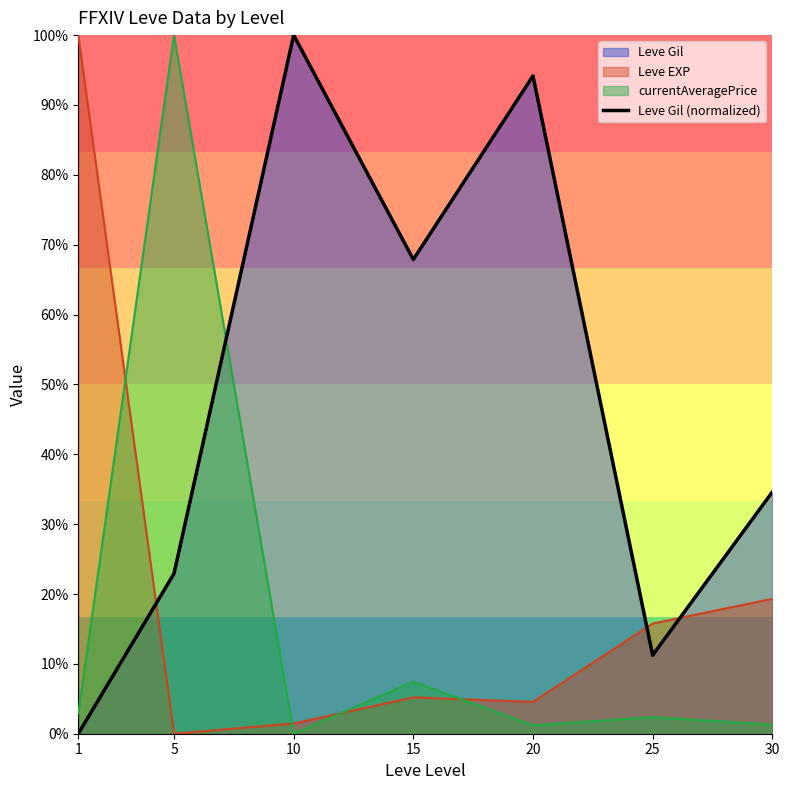

What is the difference between the maximum and minimum values?

100.0